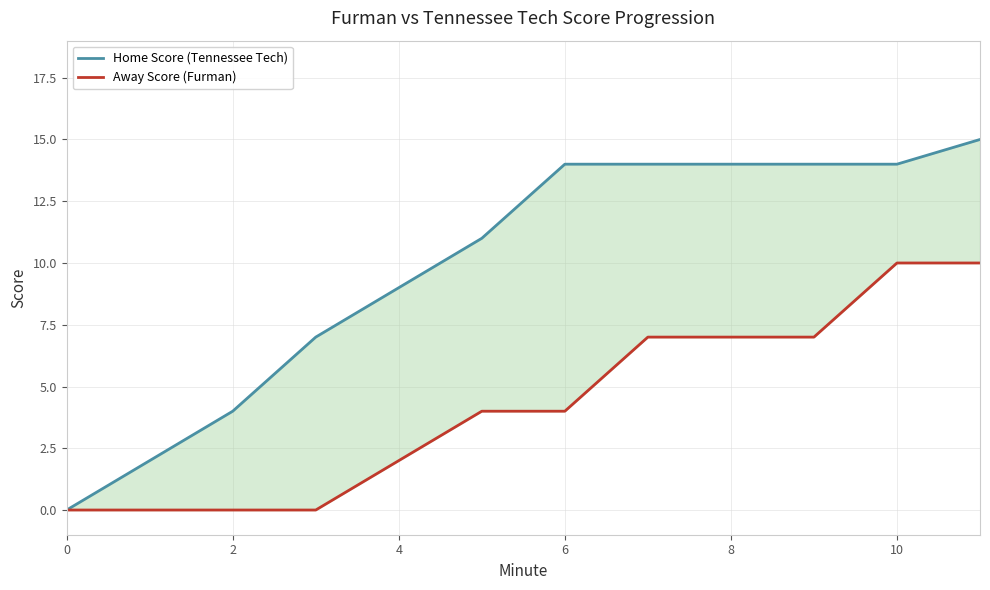

How many lines are shown in the chart?

2